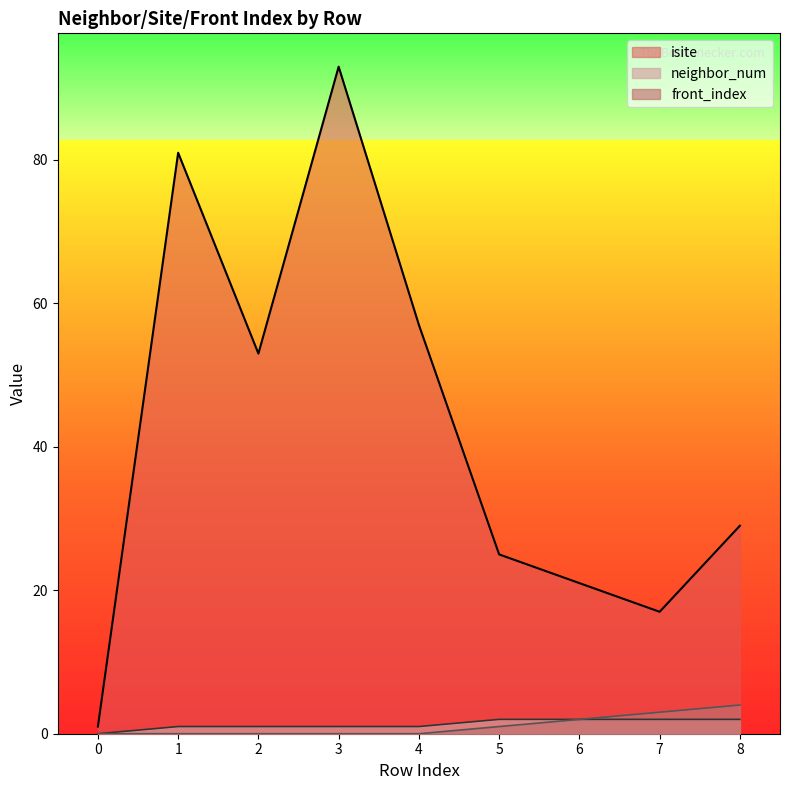

What is the value of the neighbor_num point at the 8th from the left?

2